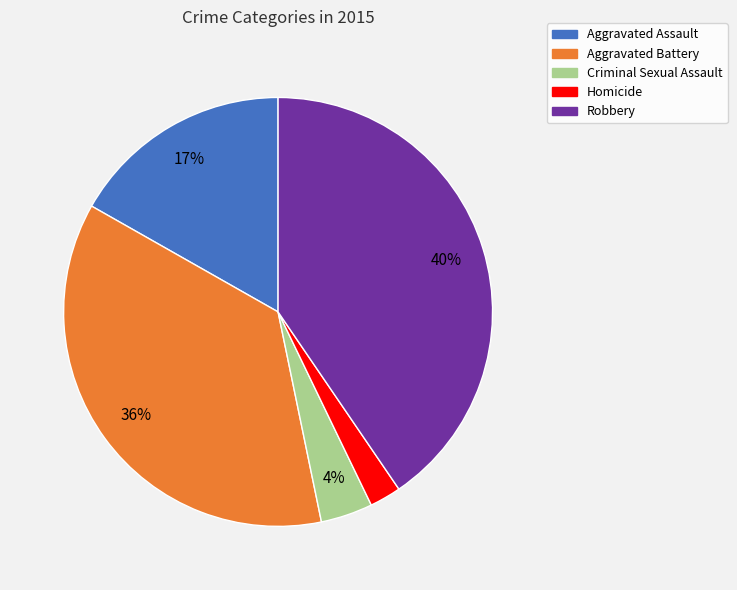

To the nearest percent, what is the difference between the largest and smallest slice percentages?

38%